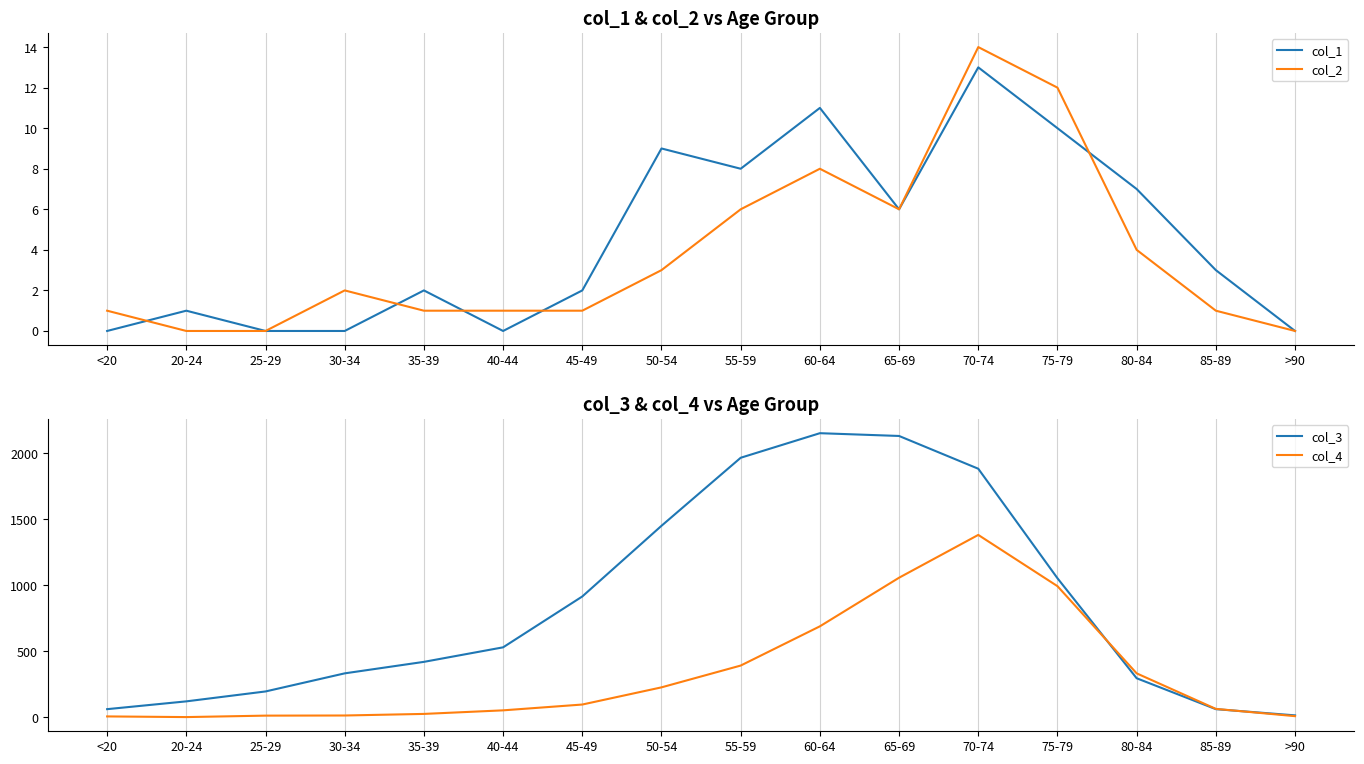

What is the maximum value for col_4?

1381